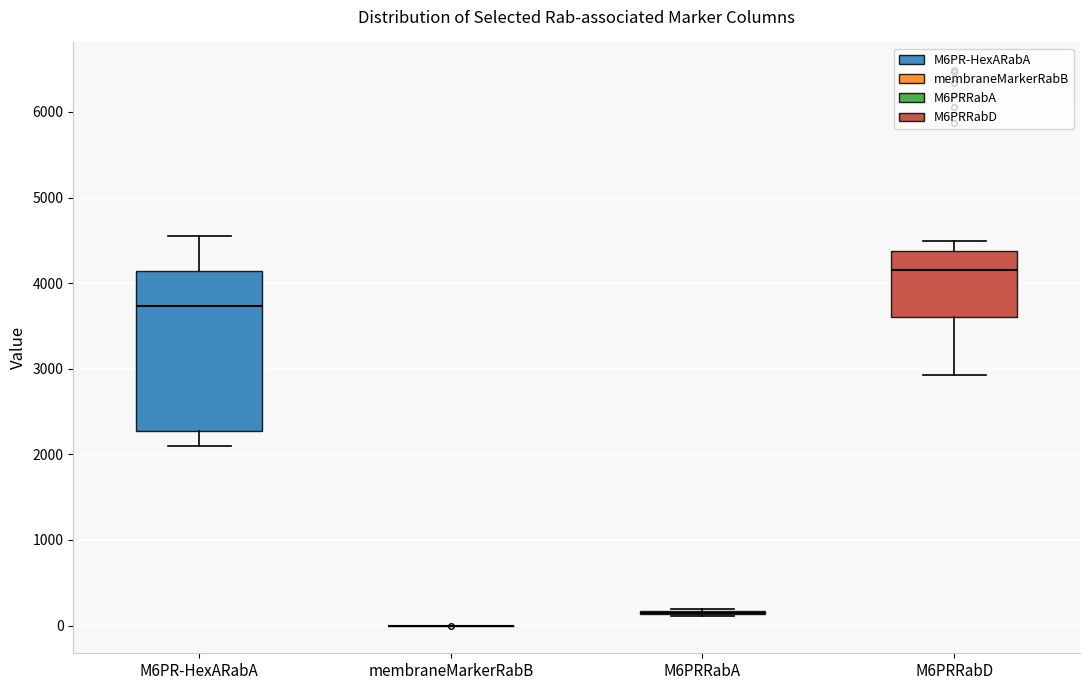

Which box is the tallest, from its lower edge to its upper edge?

M6PR-HexARabA